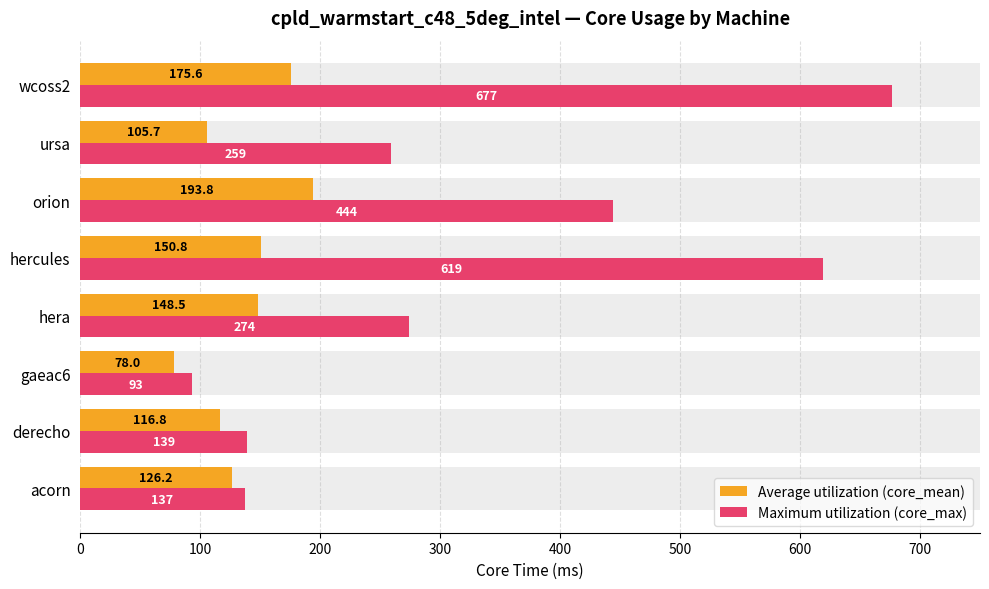

Rank the series at wcoss2 from highest to lowest value.

Maximum utilization (core_max), Average utilization (core_mean)